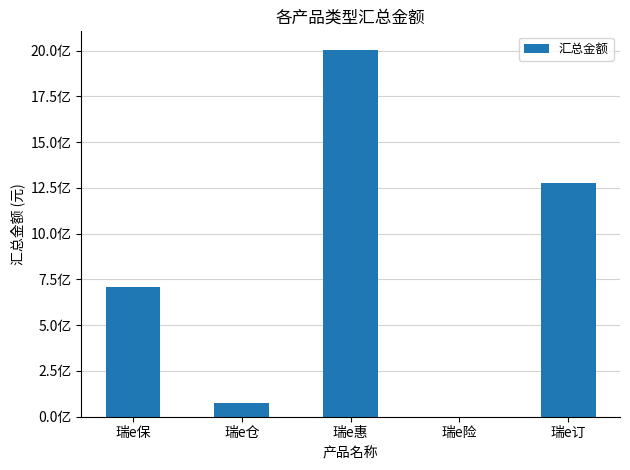

True or false: the data shows 1279158886.5 at 瑞e订.

True